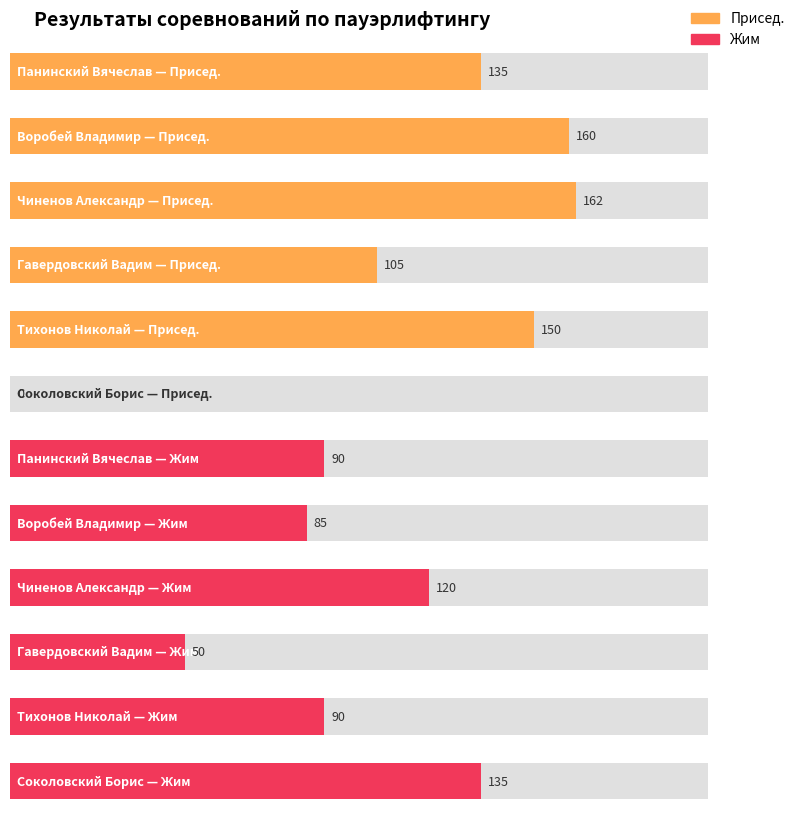

List the series in order of their peak value, highest first.

Присед., Жим